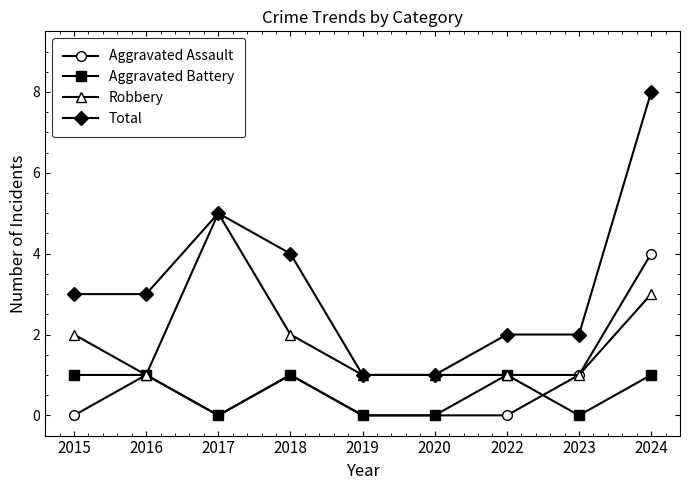

At which category does Robbery reach its first local peak?

2017